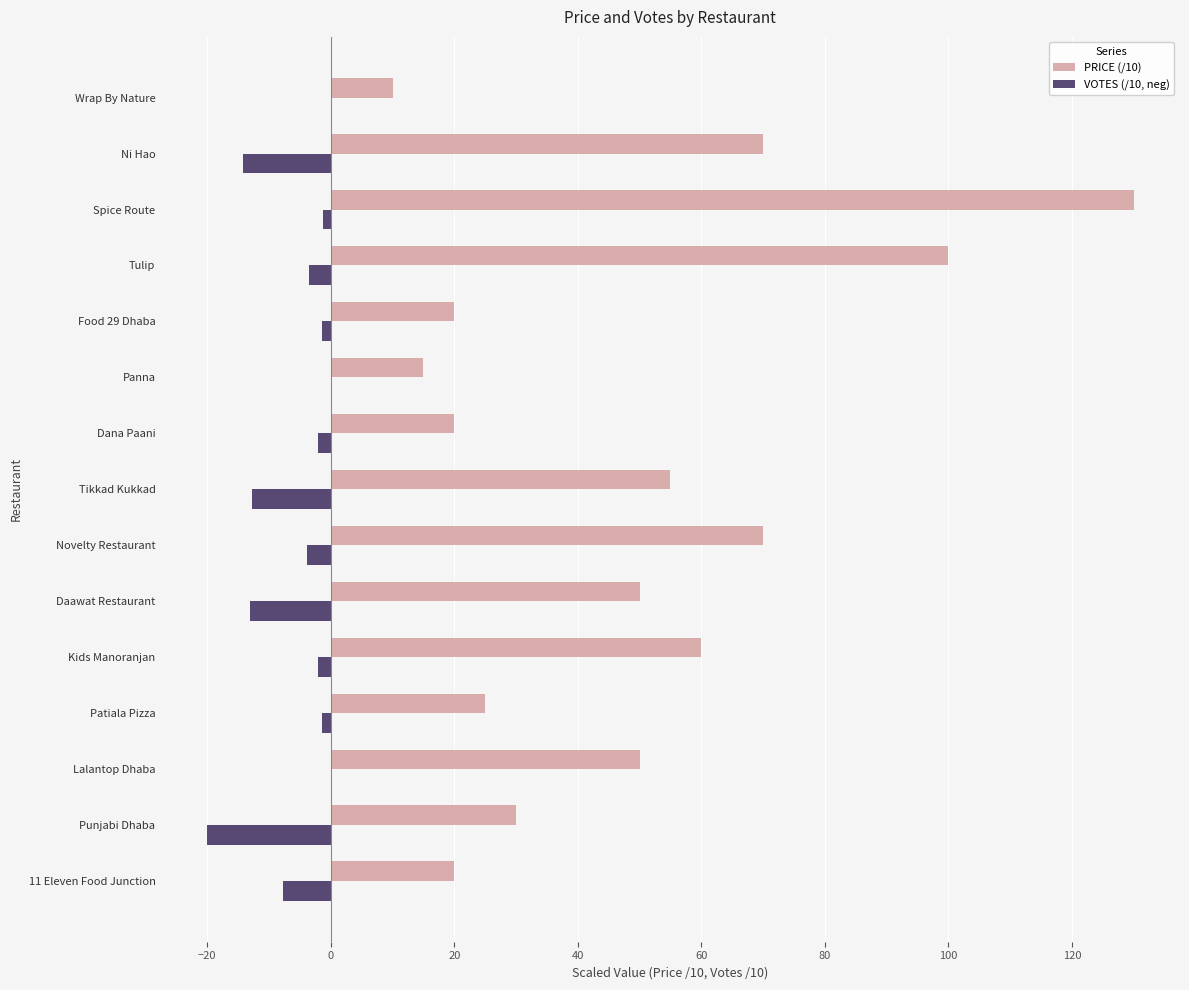

Between 11 Eleven Food Junction and Daawat Restaurant, which series saw the biggest shift?

PRICE (/10)